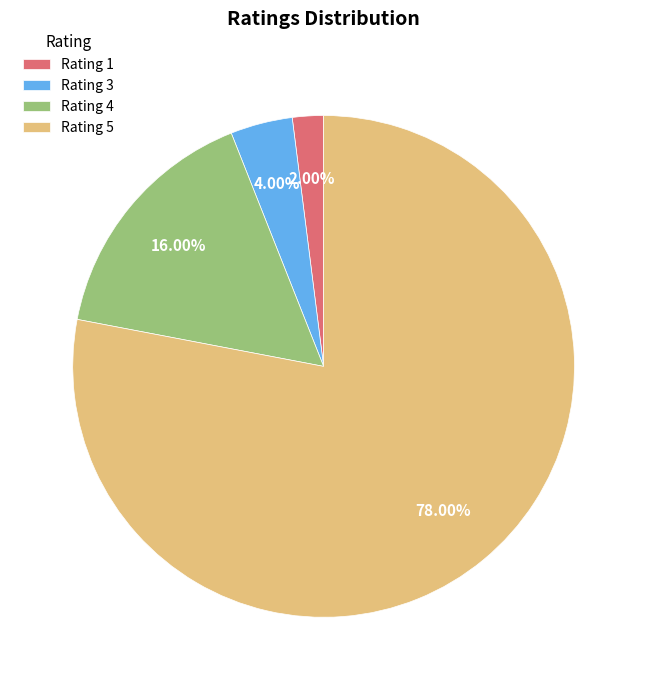

Is the sum of Rating 4 and Rating 5 greater than half?

Yes